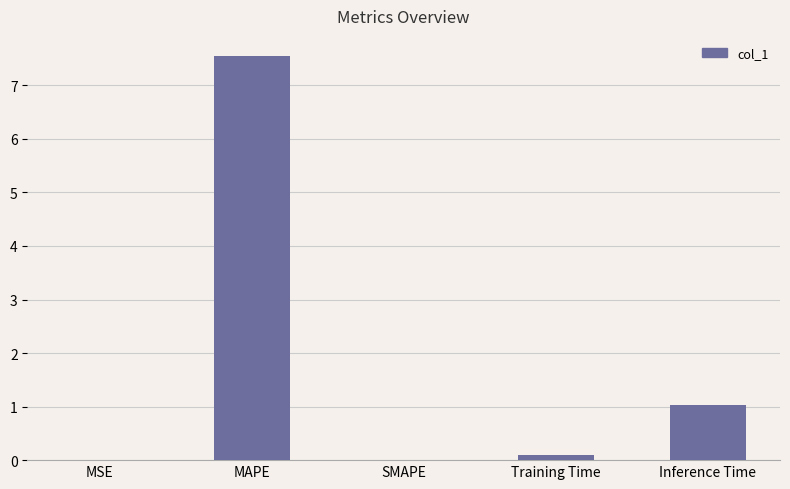

Which has a higher value, Inference Time or Training Time?

Inference Time